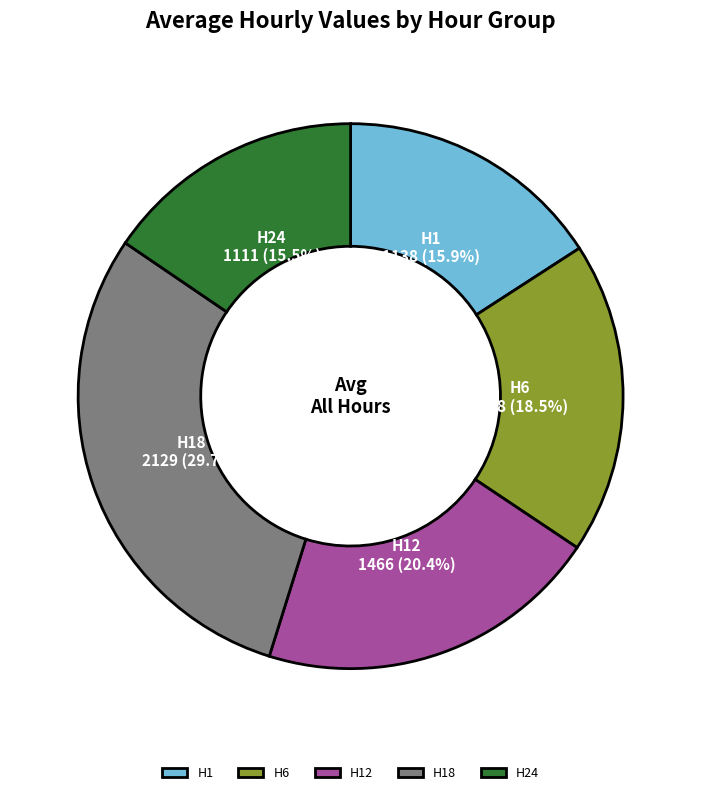

What is the total percentage of H18 and H6?

48.2%